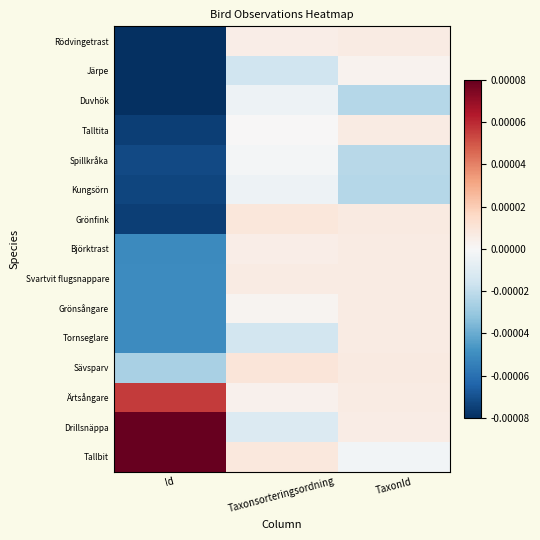

At how many categories does at least one series exceed 0?

3